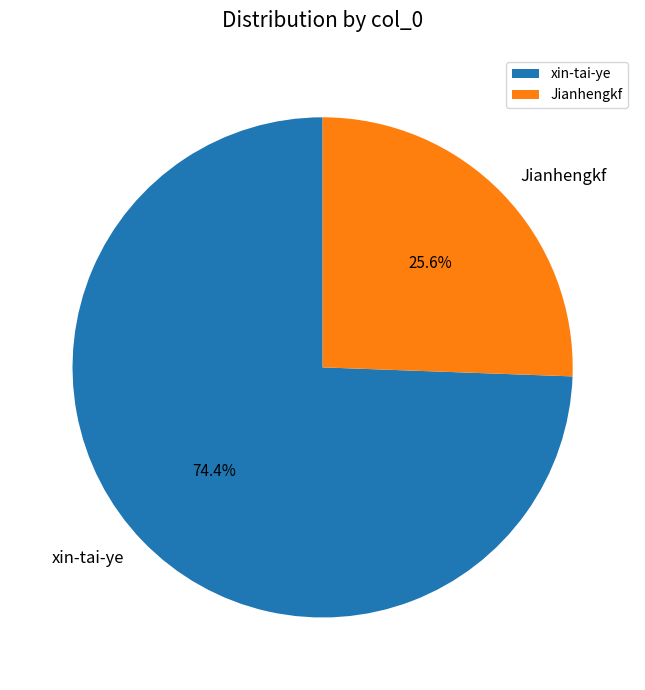

What is the smallest slice in the pie chart?

Jianhengkf